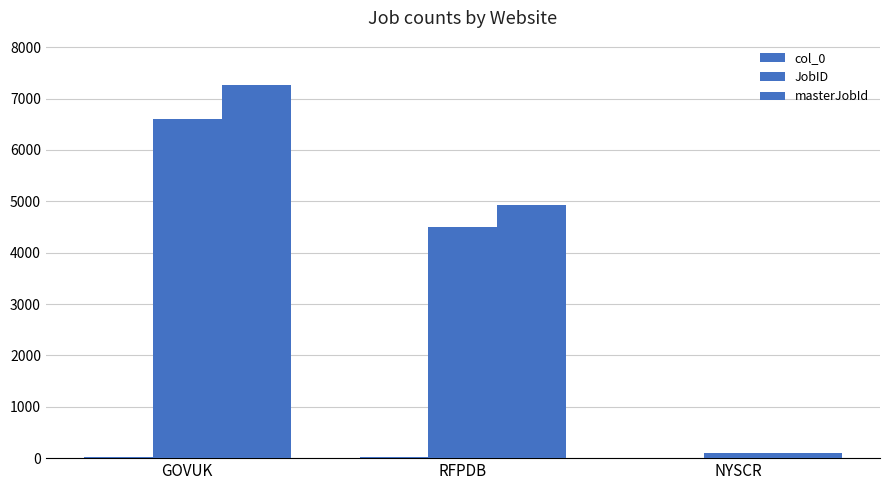

Are the bars horizontal?

No